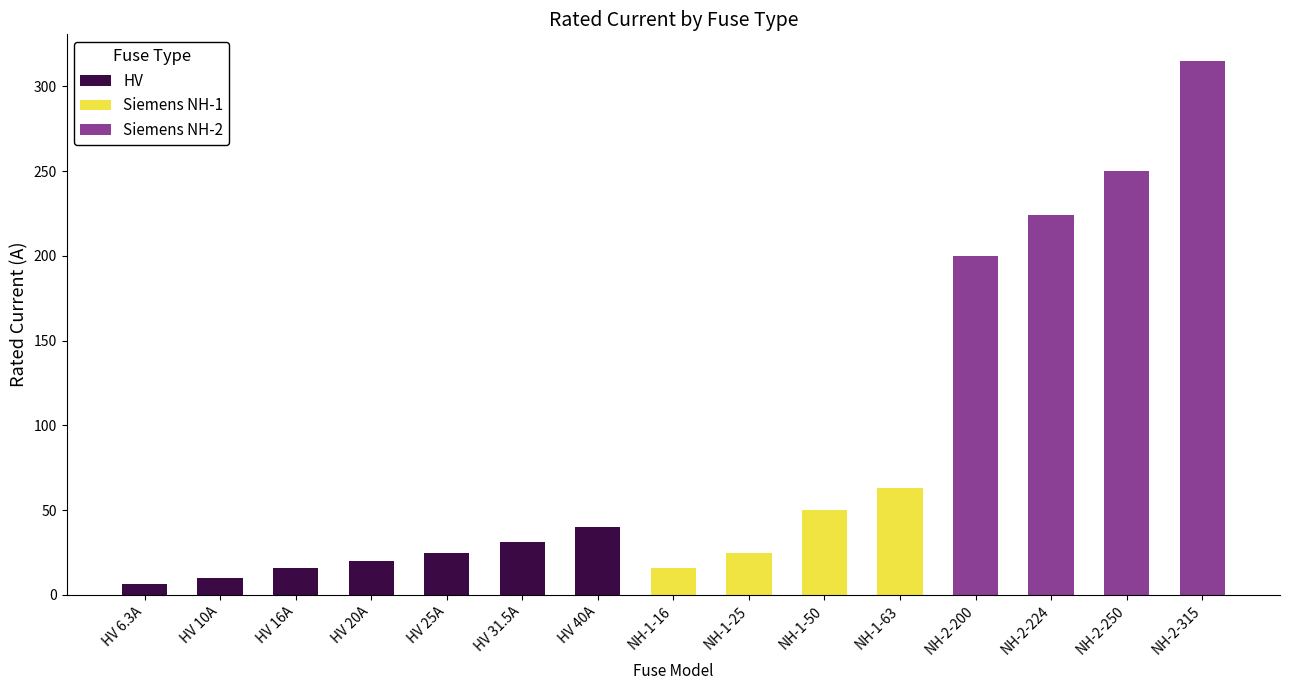

Count the number of categories in the chart.

15